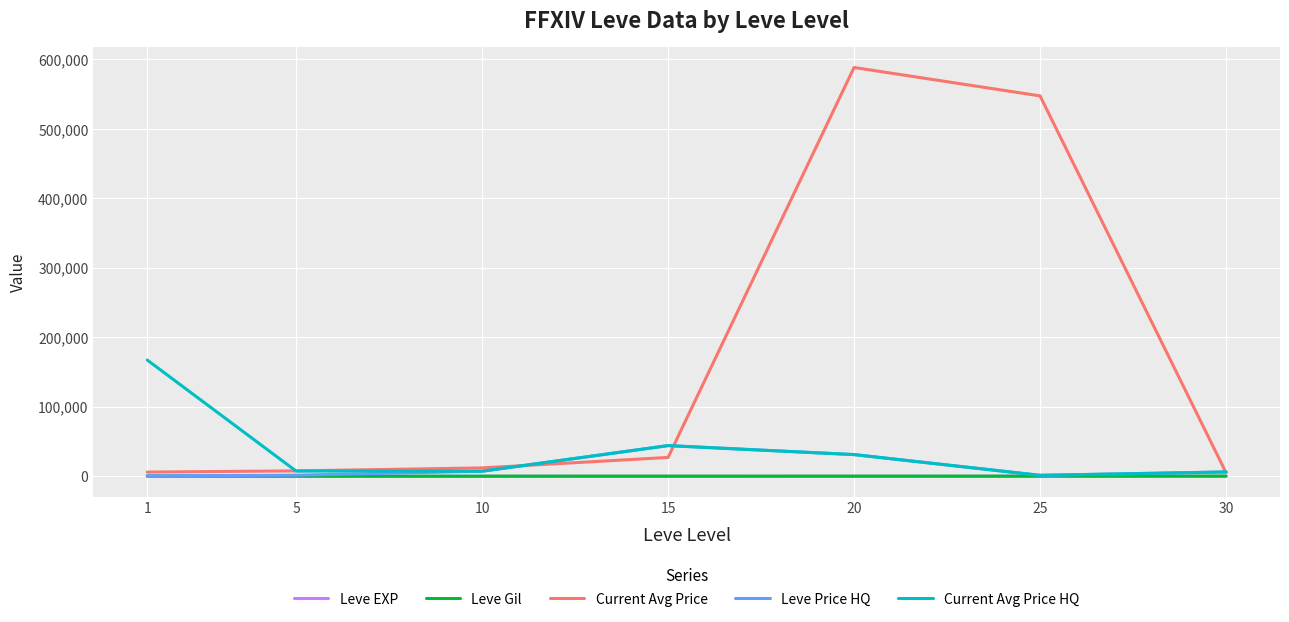

Which series has the widest spread of values?

Current Avg Price